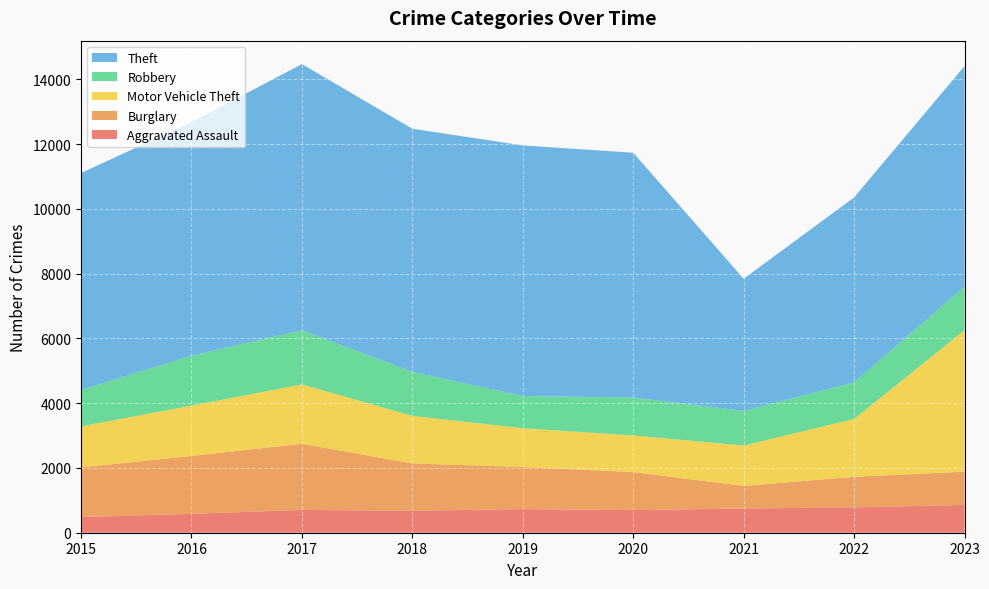

Reading left to right, transcribe all the data shown in this chart.

Aggravated Assault: 485	583	704	680	728	699	747	782	859
Burglary: 1529	1787	2042	1460	1300	1174	698	943	1025
Motor Vehicle Theft: 1269	1554	1834	1468	1198	1130	1248	1787	4371
Robbery: 1124	1540	1671	1359	996	1170	1067	1129	1345
Theft: 6700	7213	8219	7507	7737	7560	4082	5713	6811